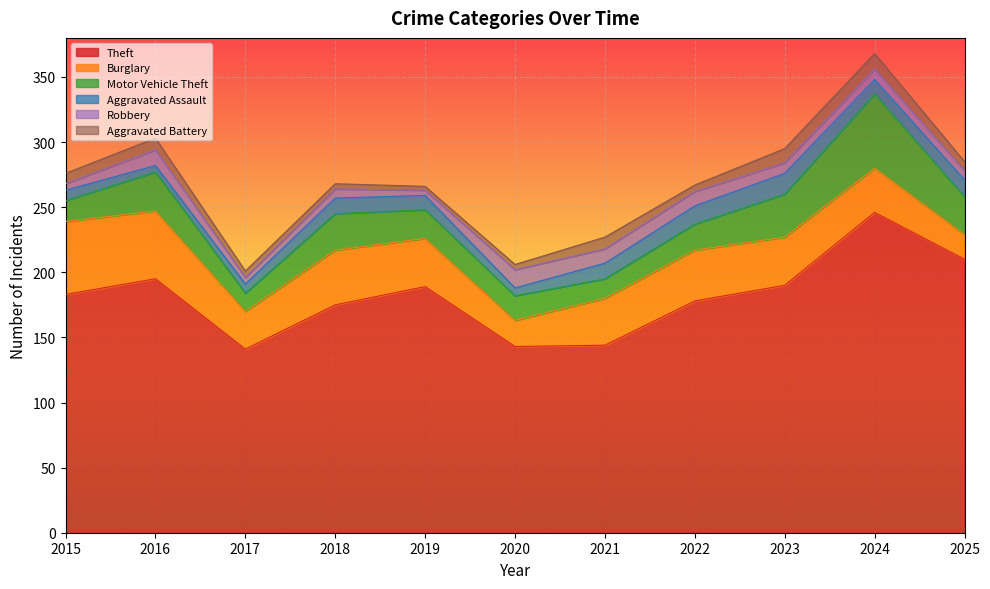

Rank the categories by Aggravated Battery value from highest to lowest.

2024, 2023, 2016, 2021, 2015, 2025, 2017, 2022, 2018, 2020, 2019